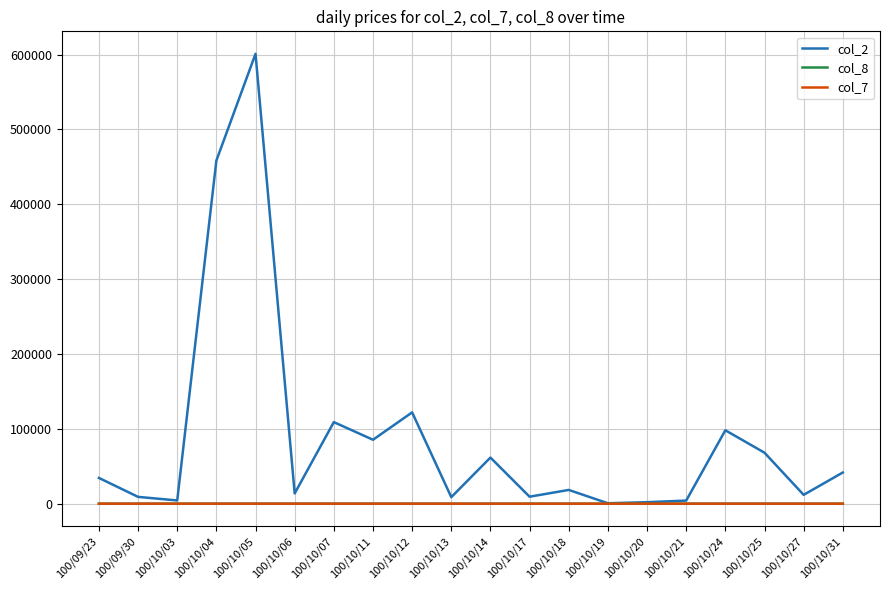

Does the chart display data point markers on the line(s)?

No